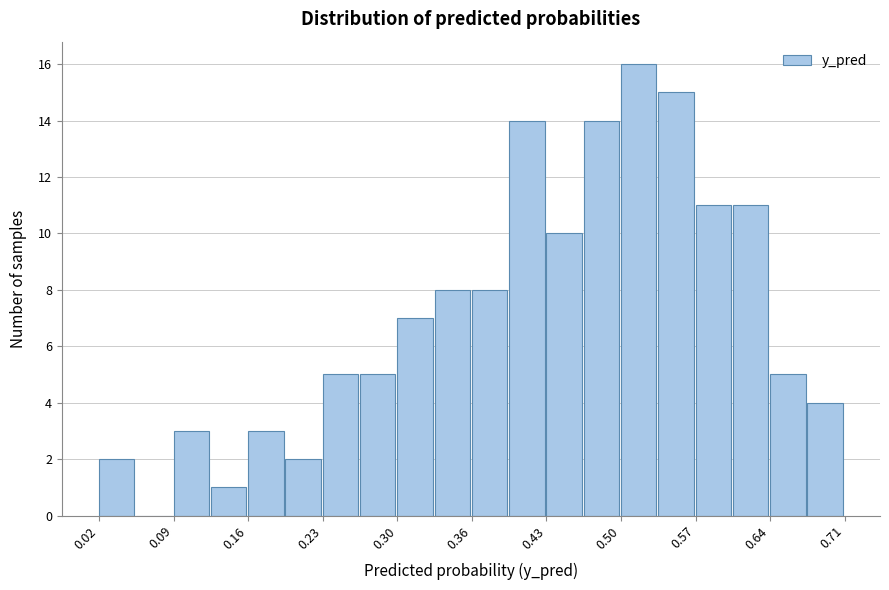

Around what value on the x-axis is the tallest bar? Give the approximate position of its centre, as read against the axis.

0.52